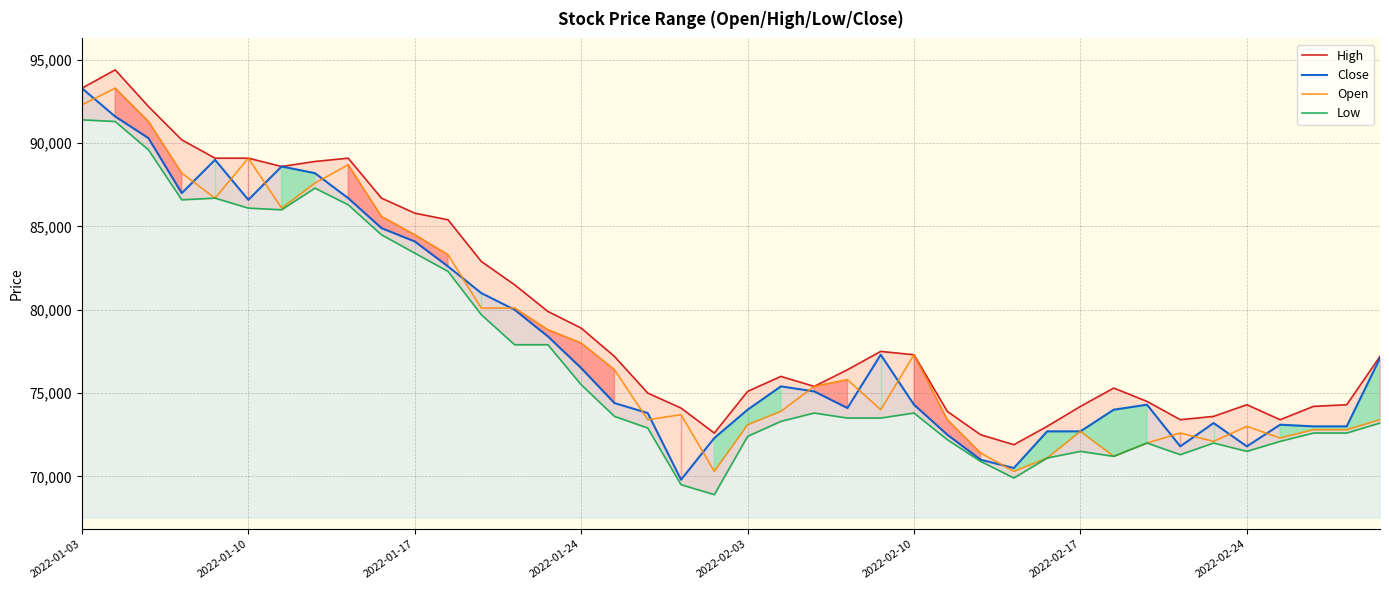

True or false: Close and High cross at least once.

False